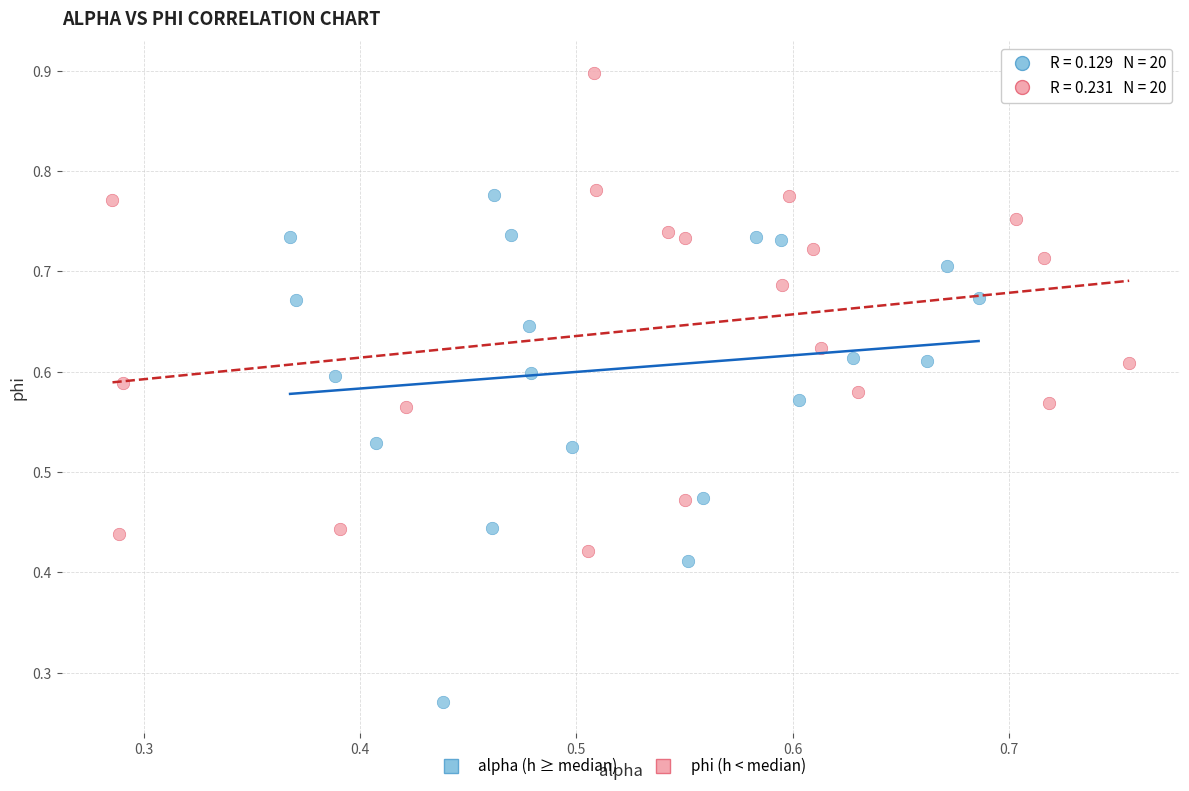

Which series has the widest spread of Y values?

alpha (h ≥ median)